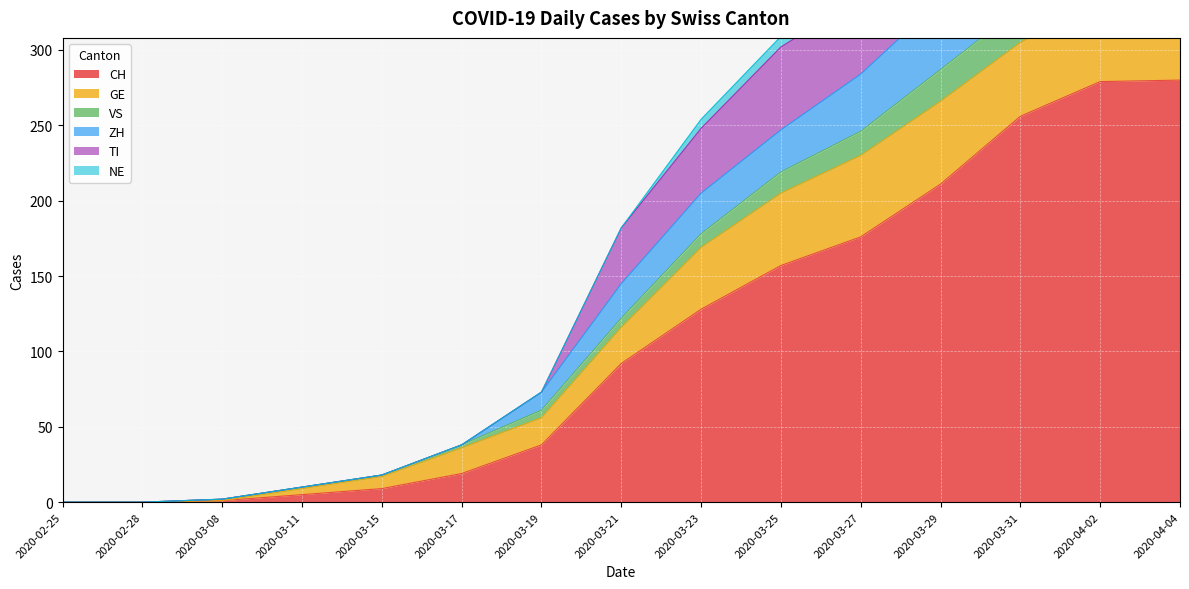

What is the maximum value for CH?

280